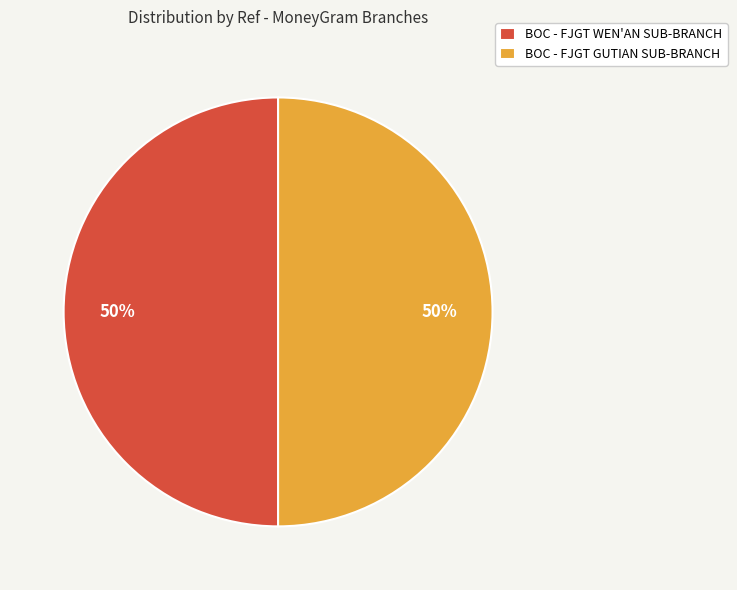

True or false: BOC - FJGT GUTIAN SUB-BRANCH accounts for 50% of the total.

True